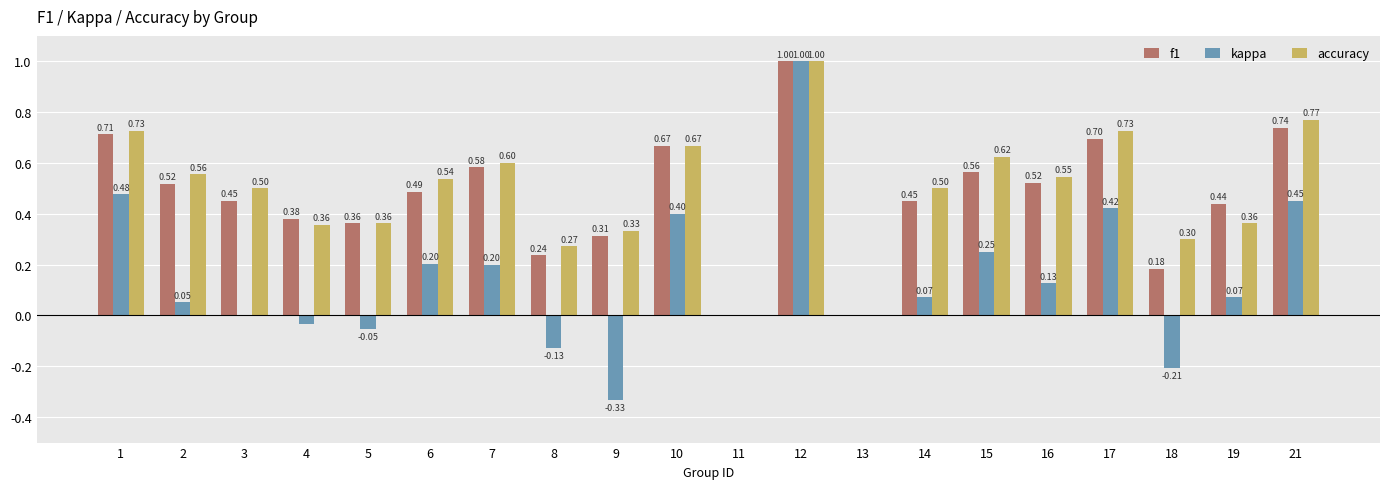

How many values in the f1 series exceed 0?

18